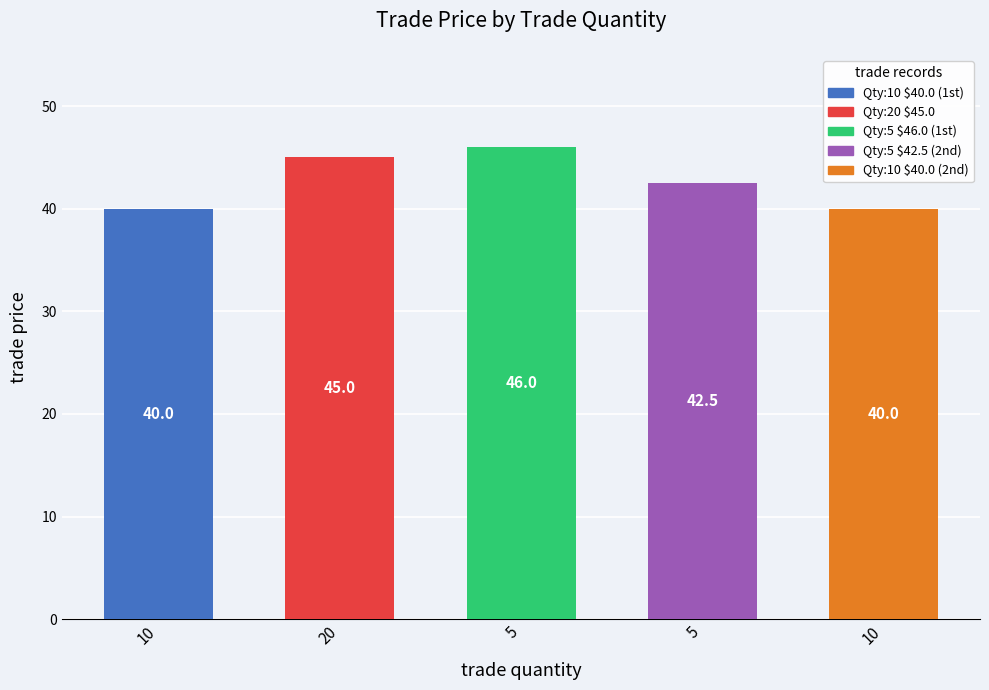

Count the number of categories in the chart.

5